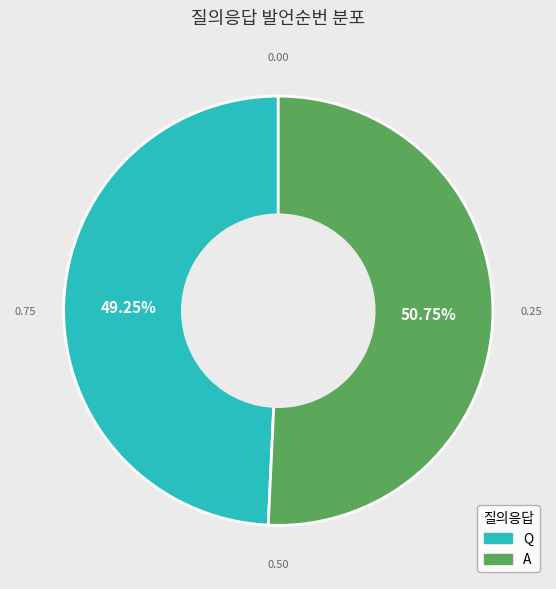

Does any single category account for the majority?

Yes